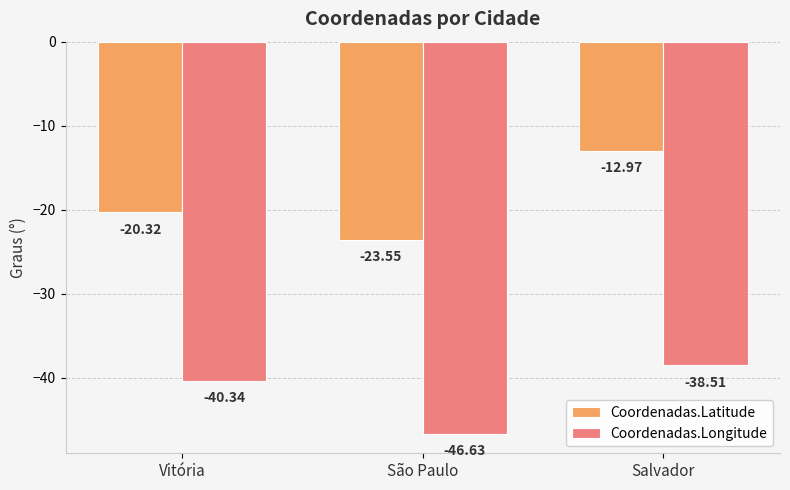

What is the average value of the Coordenadas.Latitude series?

-18.9